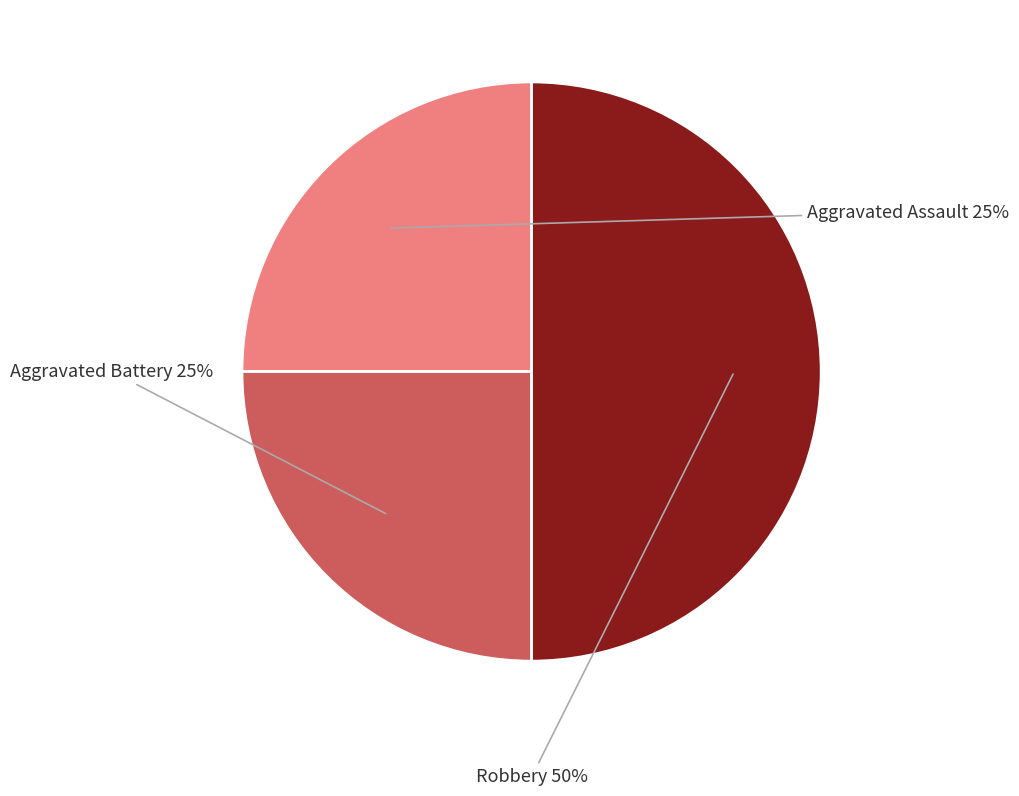

What is the largest slice in the pie chart?

Robbery